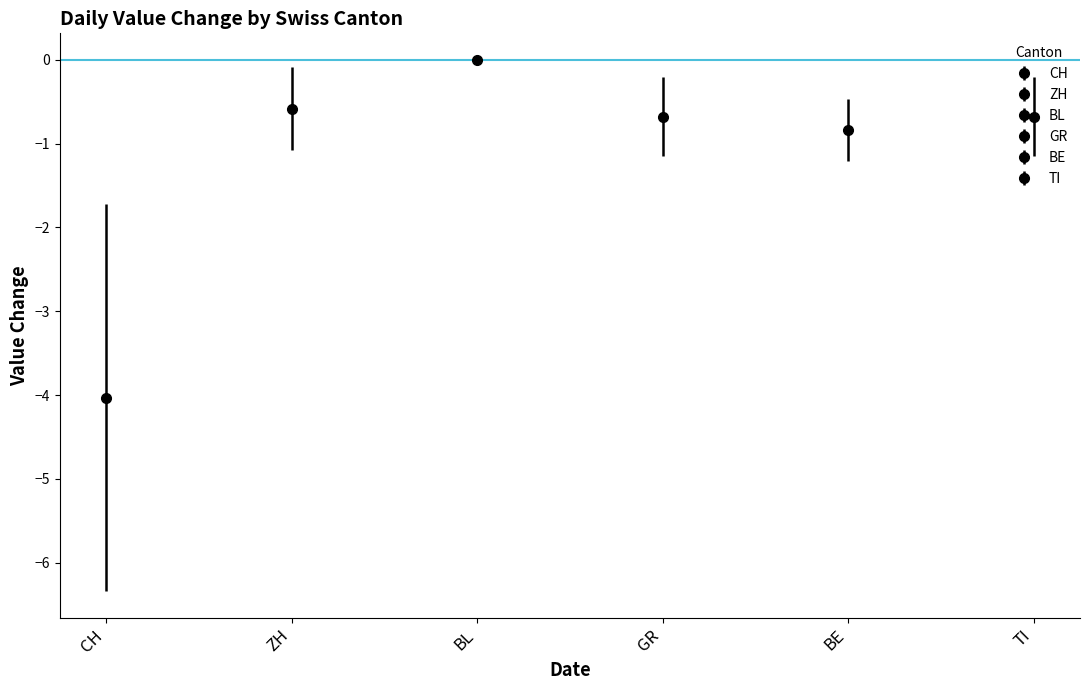

What are all the series names shown in the legend?

CH, ZH, BL, GR, BE, TI